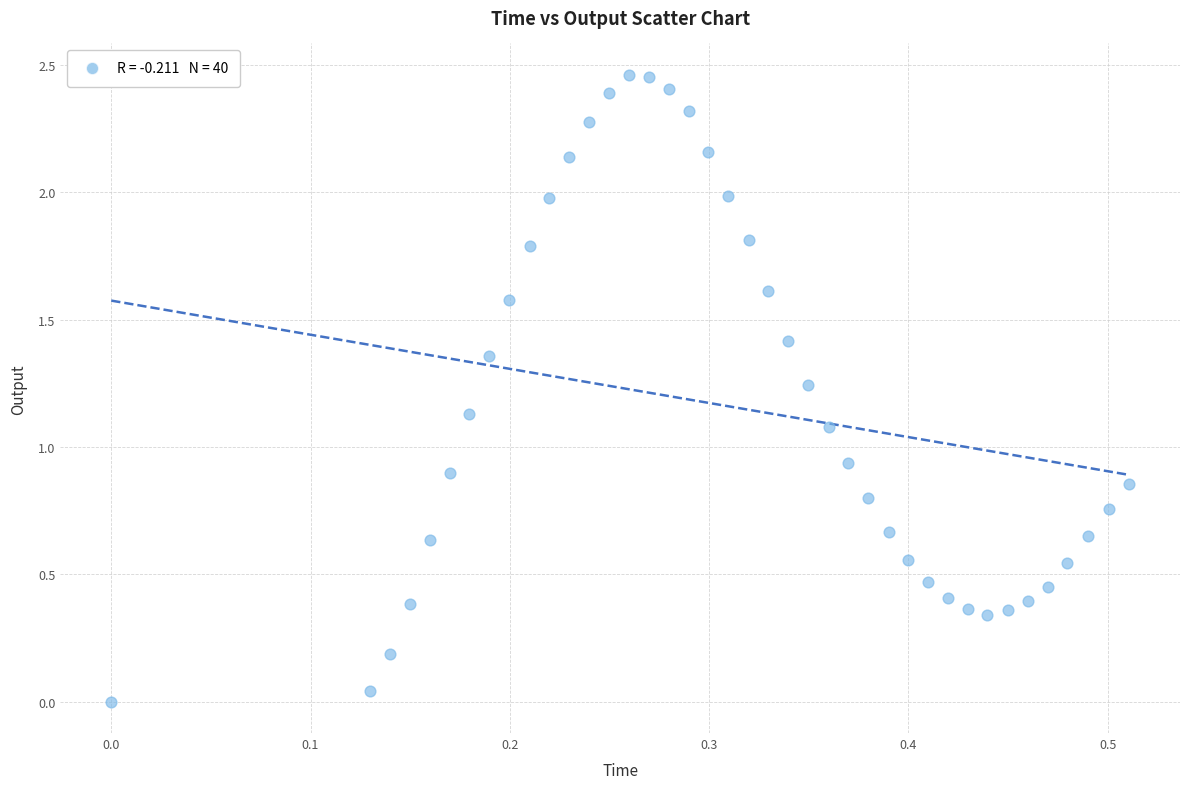

Count the number of points in this scatter plot.

40